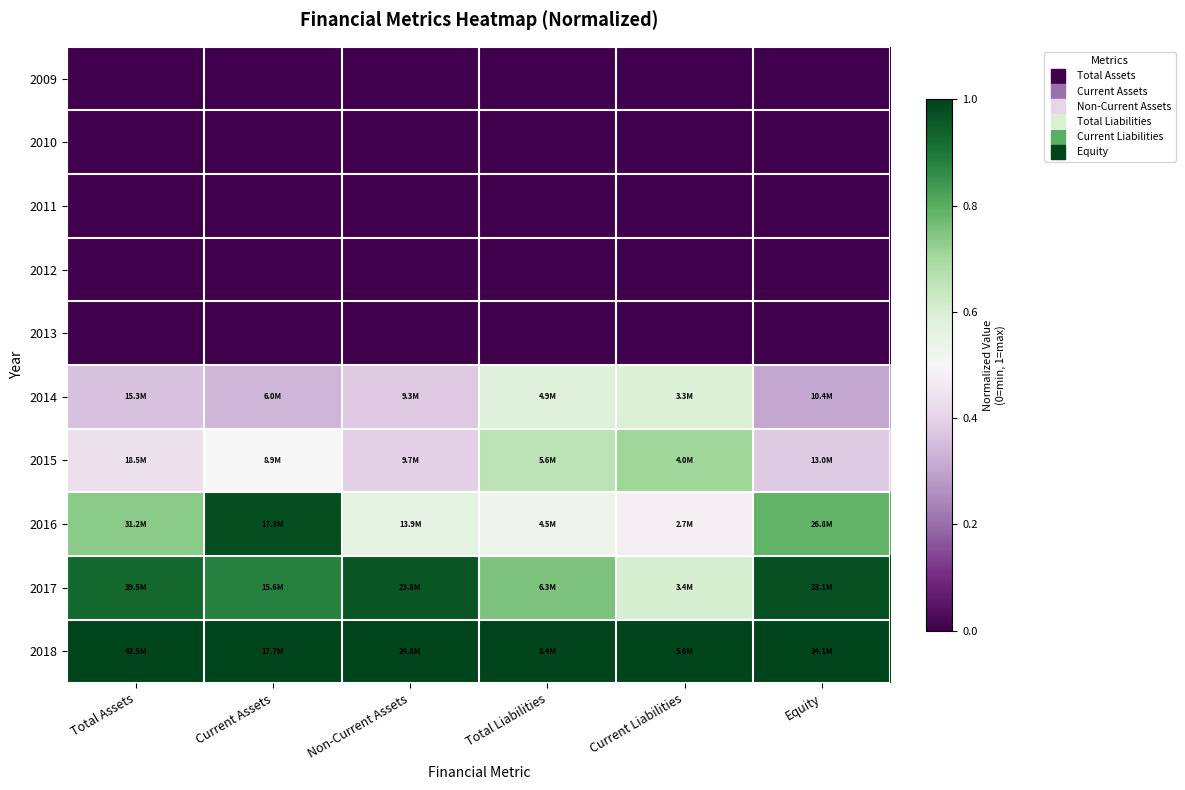

At how many categories does at least one series exceed 0?

6